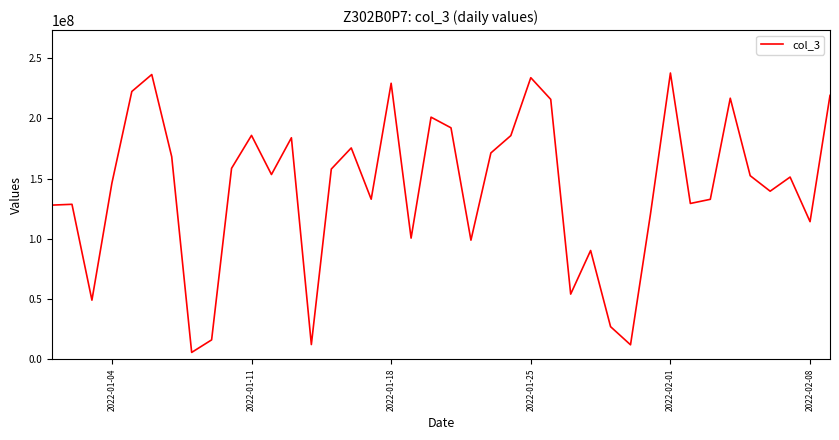

What is the maximum value shown in the chart?

237559776